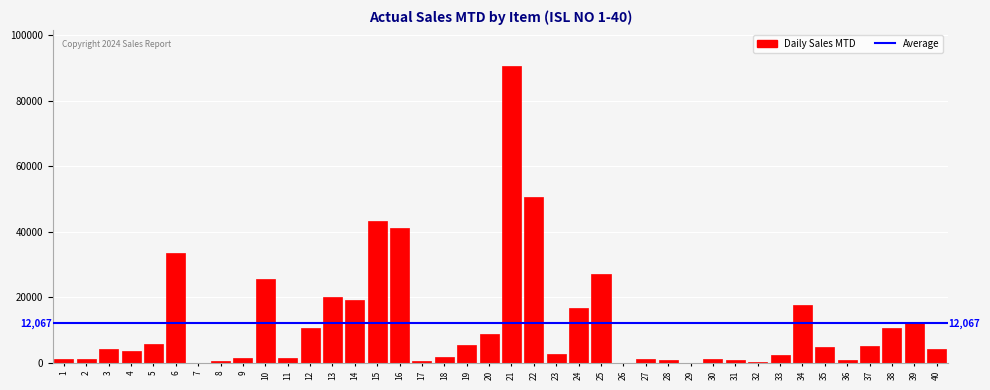

What is the maximum value shown in the chart?

90795